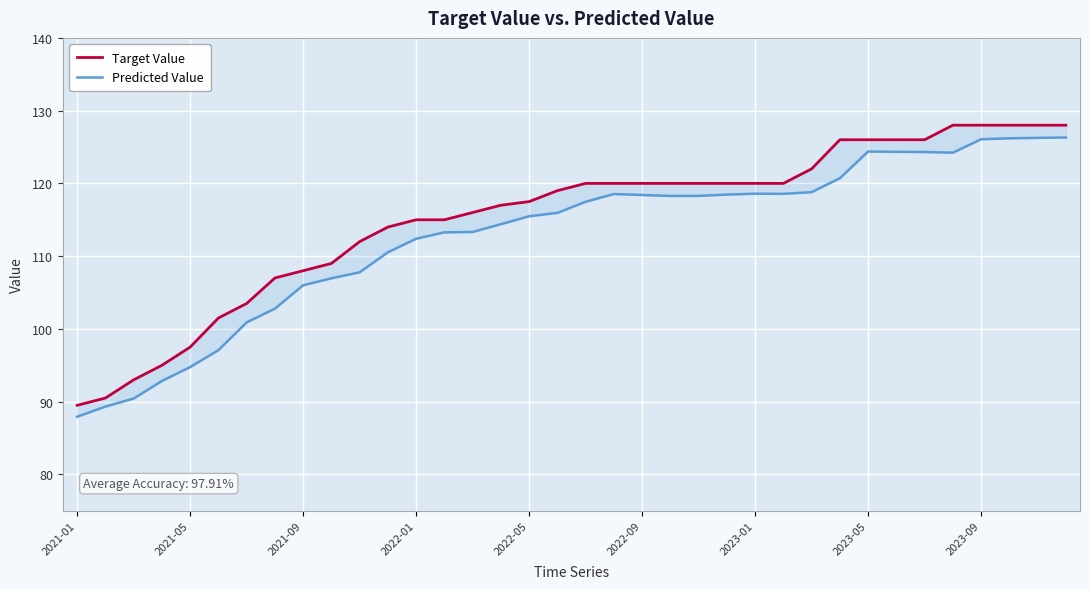

Reading left to right, extract all data points from this chart.

Target Value: 89.5	90.5	93.0	95.0	97.5	101.5	103.5	107.0	108.0	109.0	112.0	114.0	115.0	115.0	116.0	117.0	117.5	119.0	120.0	120.0	120.0	120.0	120.0	120.0	120.0	120.0	122.0	126.0	126.0	126.0	126.0	128.0	128.0	128.0	128.0	128.0
Predicted Value: 87.9	89.3	90.4	92.8	94.8	97.1	100.9	102.8	106.0	107.0	107.8	110.5	112.4	113.3	113.3	114.4	115.5	115.9	117.5	118.5	118.4	118.3	118.3	118.5	118.6	118.6	118.8	120.7	124.4	124.3	124.3	124.2	126.1	126.2	126.3	126.3